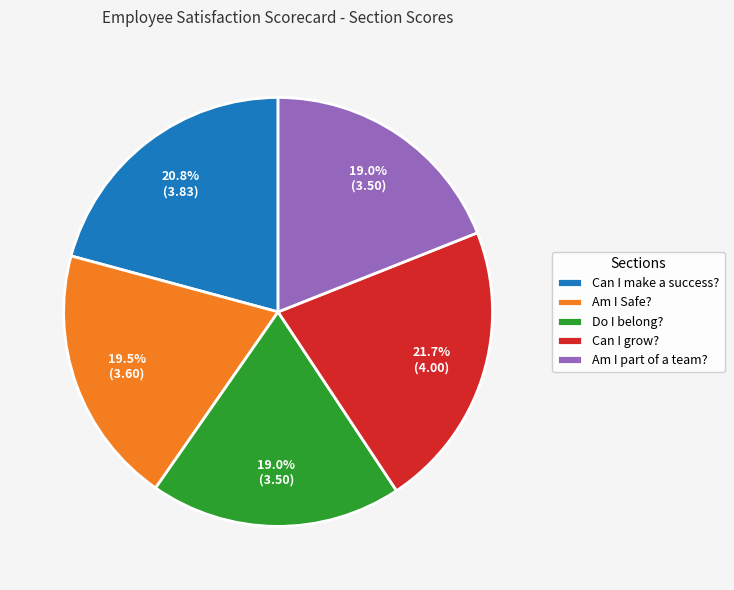

Which slice is the largest?

Can I grow?